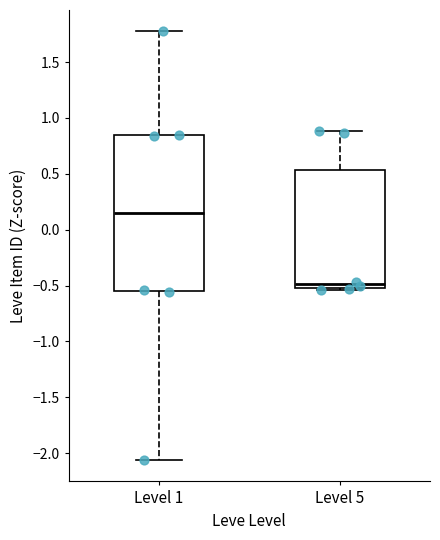

Reading left to right, transcribe this box plot: for each box, give where its median line is, the range the box spans, and where its two whiskers end, as read against the y-axis. The values are not printed on the chart, so give them approximately, as read against the axis.

Level 1: median 0.15, box -0.55 to 0.85, whiskers -2.05 to 1.75
Level 5: median -0.50, box -0.55 to 0.55, whiskers -0.55 (just below the box's lower edge) to 0.90